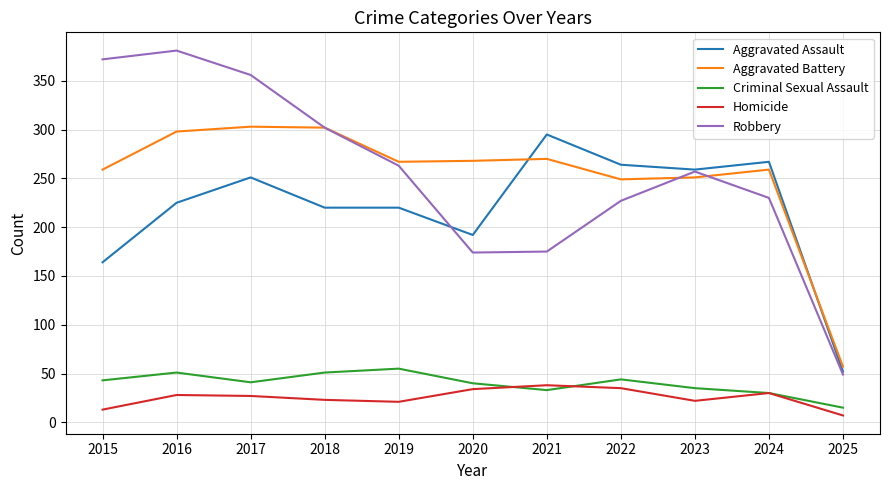

Where does the Criminal Sexual Assault series first go above 41?

2015